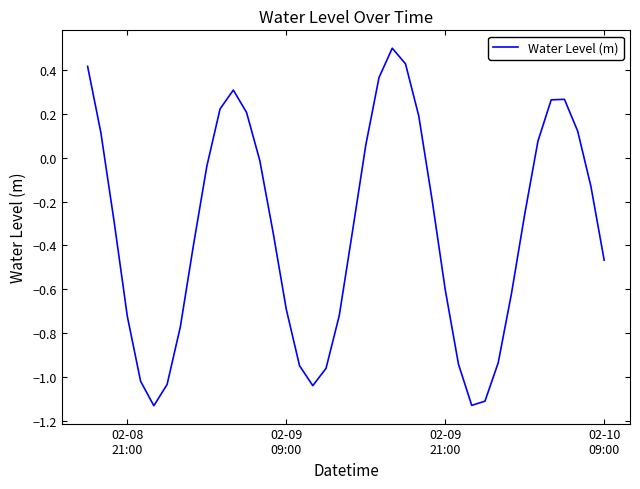

What is the greatest value displayed?

0.5